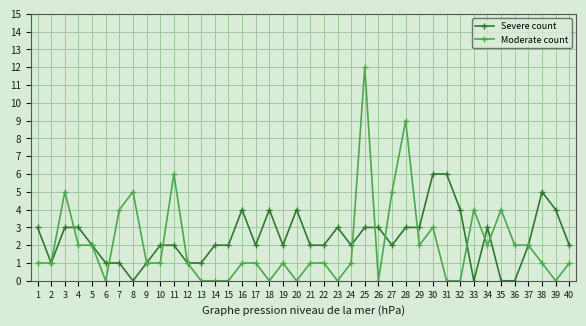

Between 5 and 7, which series saw the biggest shift?

Moderate count